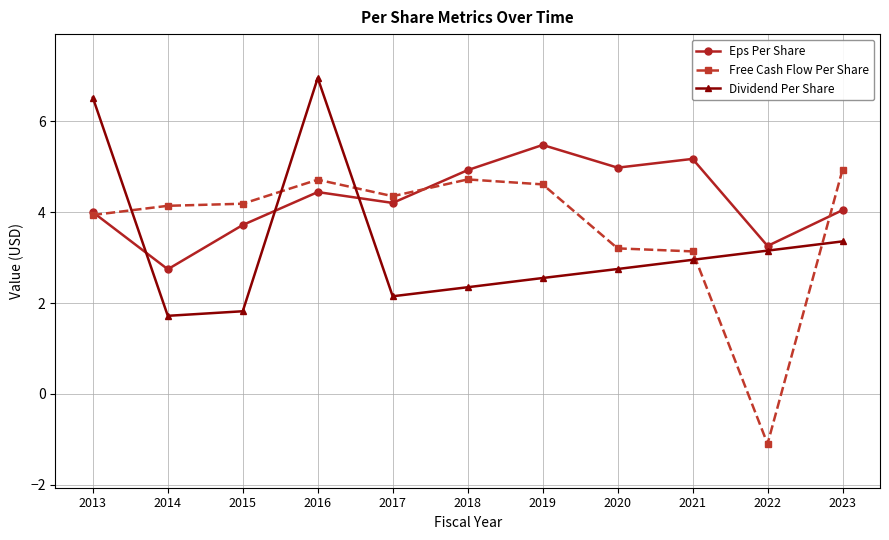

At 2018, list the series in order from largest to smallest.

Eps Per Share, Free Cash Flow Per Share, Dividend Per Share